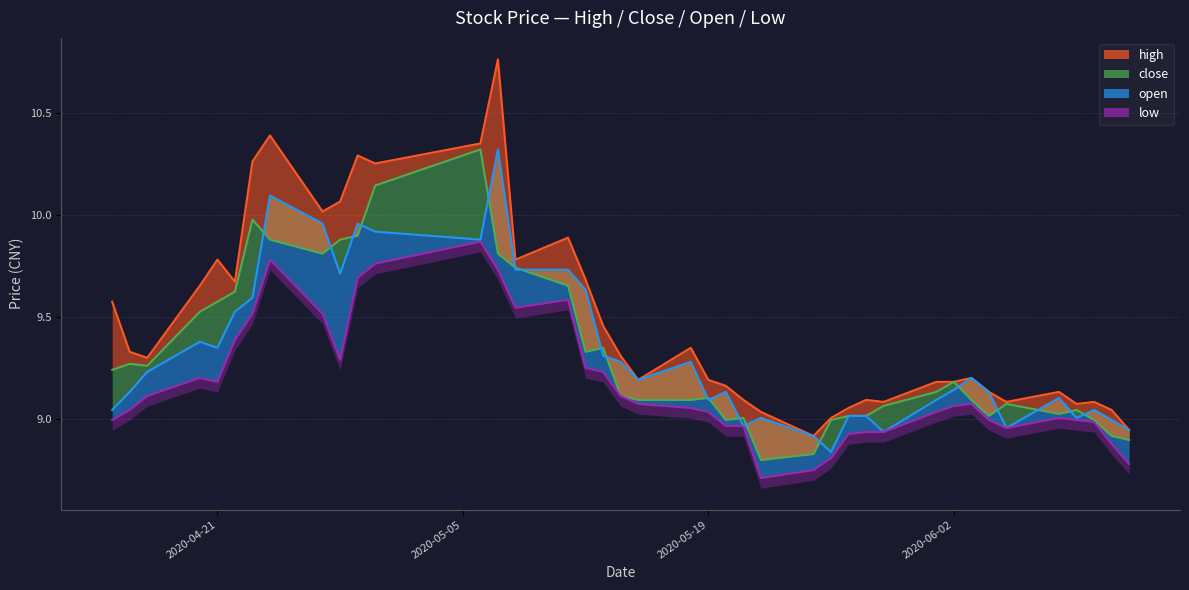

How many lines are shown in the chart?

1